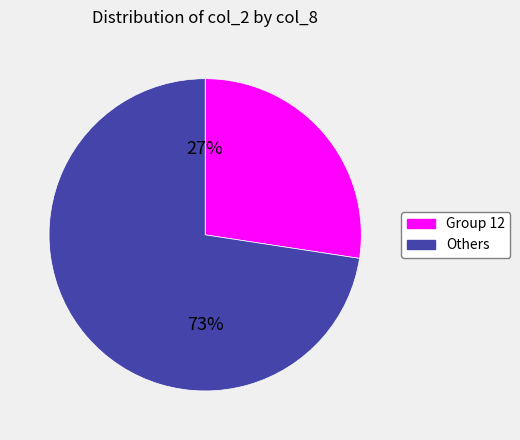

To the nearest percent, what is the average slice percentage?

50%